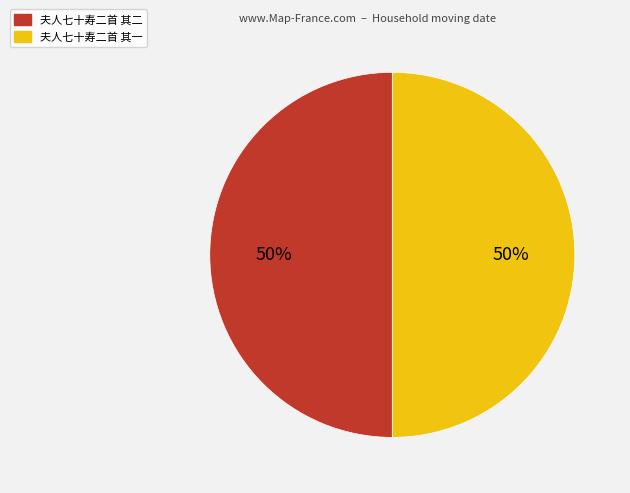

Combined, do 夫人七十寿二首 其二 and 夫人七十寿二首 其一 account for over 50%?

Yes